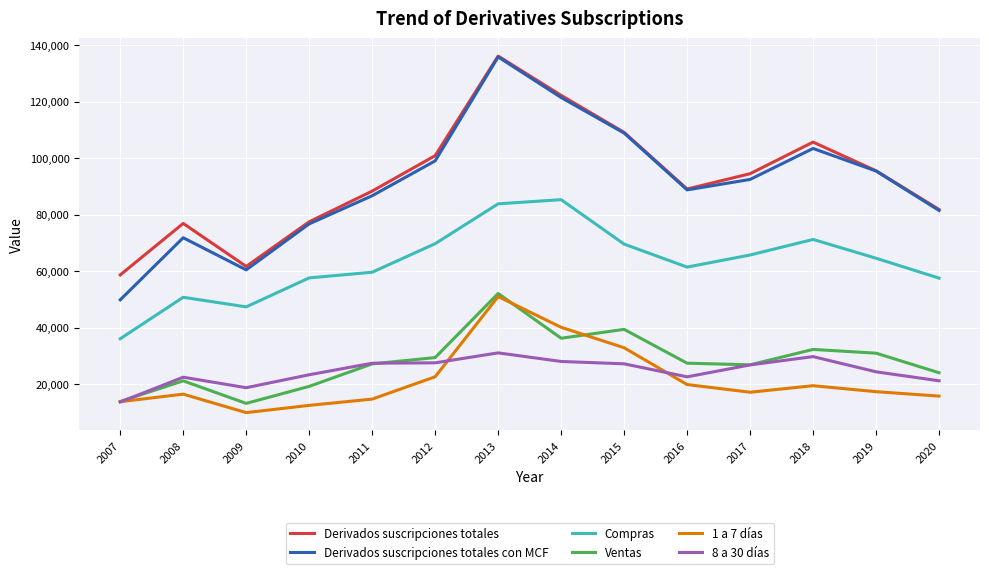

At which category is the sum across all series the highest?

2013